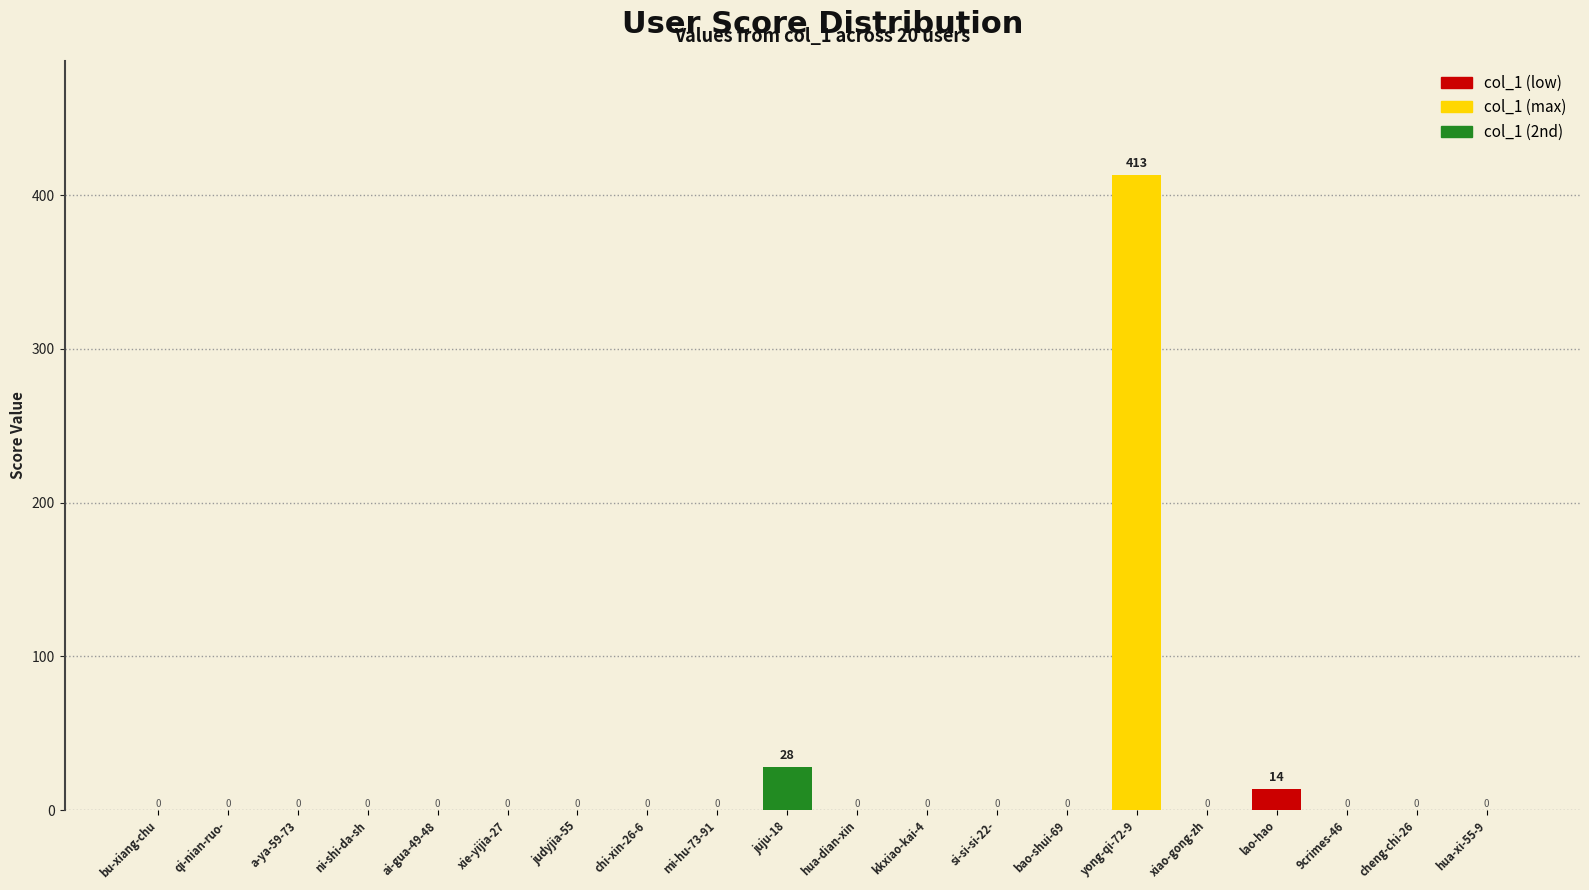

What is the sum of all values?

455